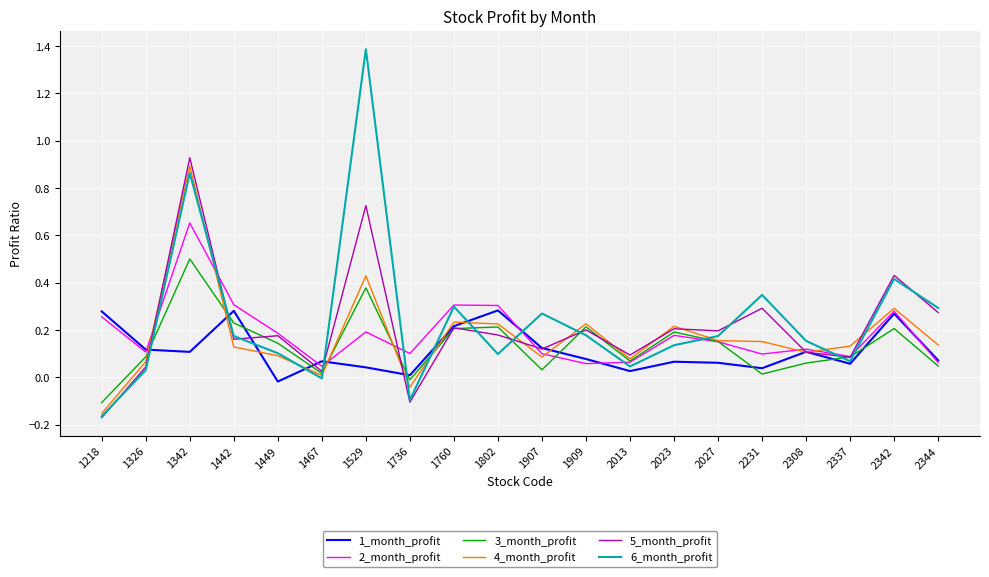

True or false: 5_month_profit has more than 2 interior local peaks.

True